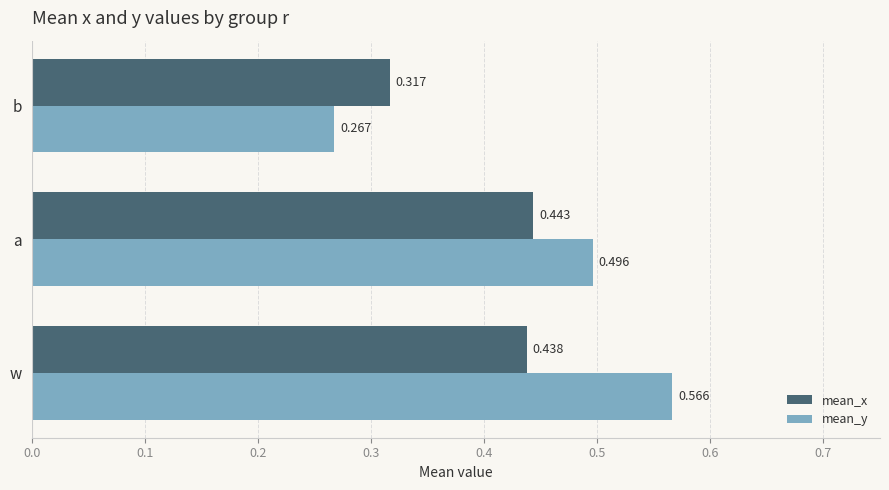

Which series has the largest total across all categories?

mean_y